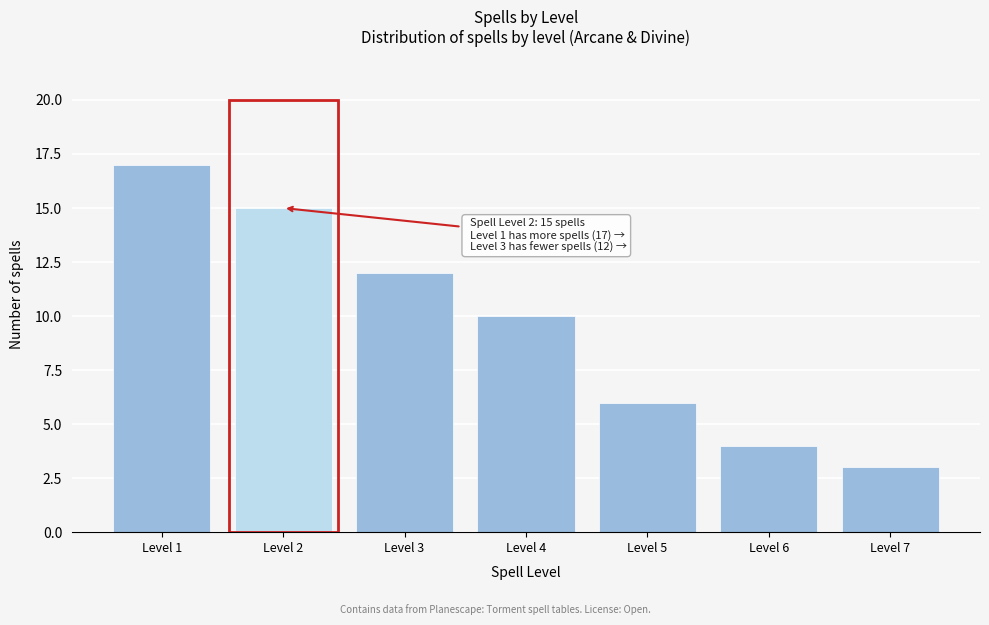

Reading left to right, list all the values displayed in this chart.

17	15	12	10	6	4	3